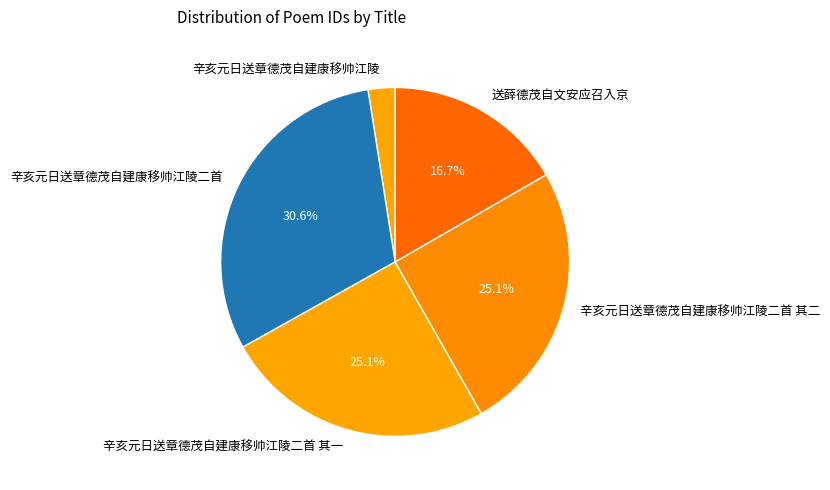

What is the smallest slice in the pie chart?

辛亥元日送章德茂自建康移帅江陵